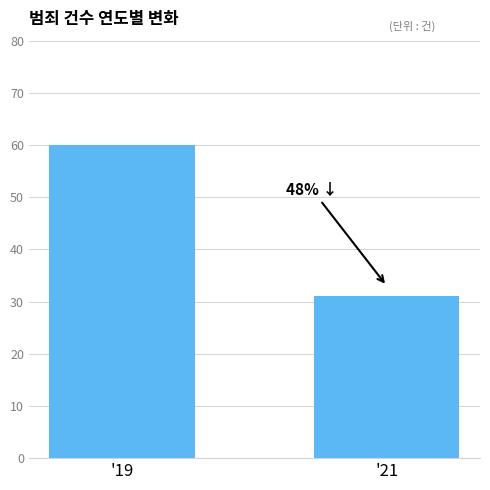

Which label corresponds to the largest value in the chart?

'19